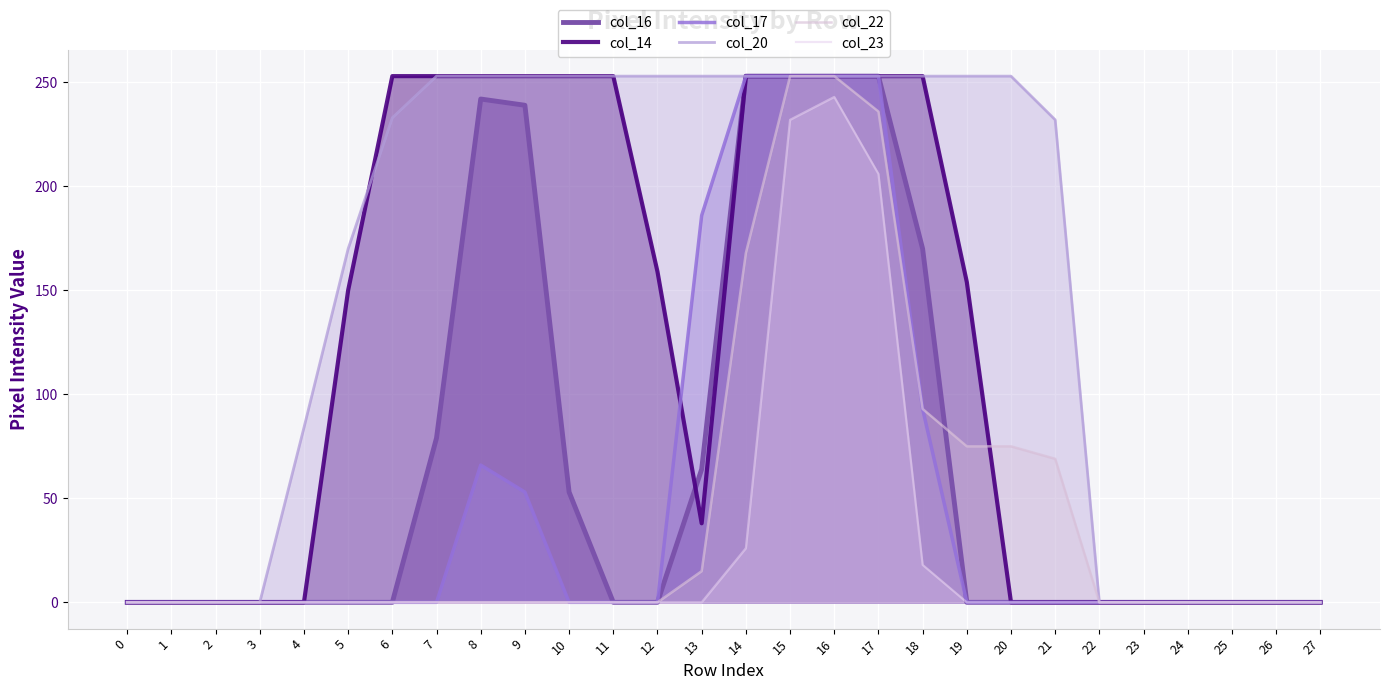

What is the spread (max minus min) of values at 9?

253